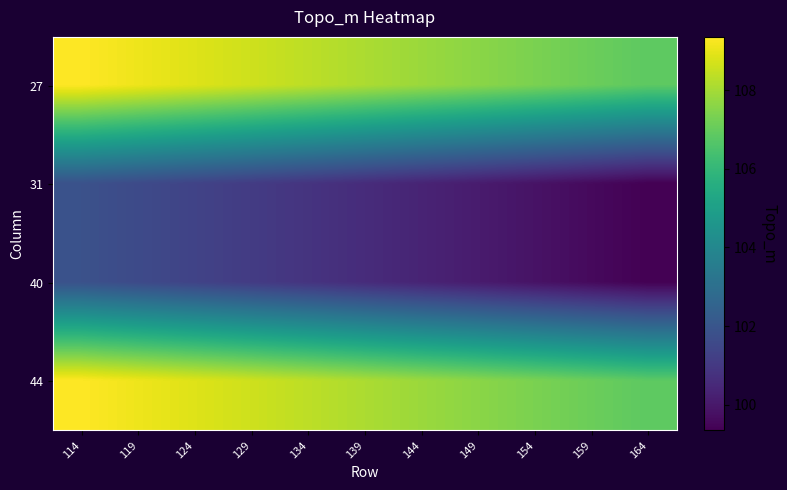

What is the total value across all series at 129?

419.4